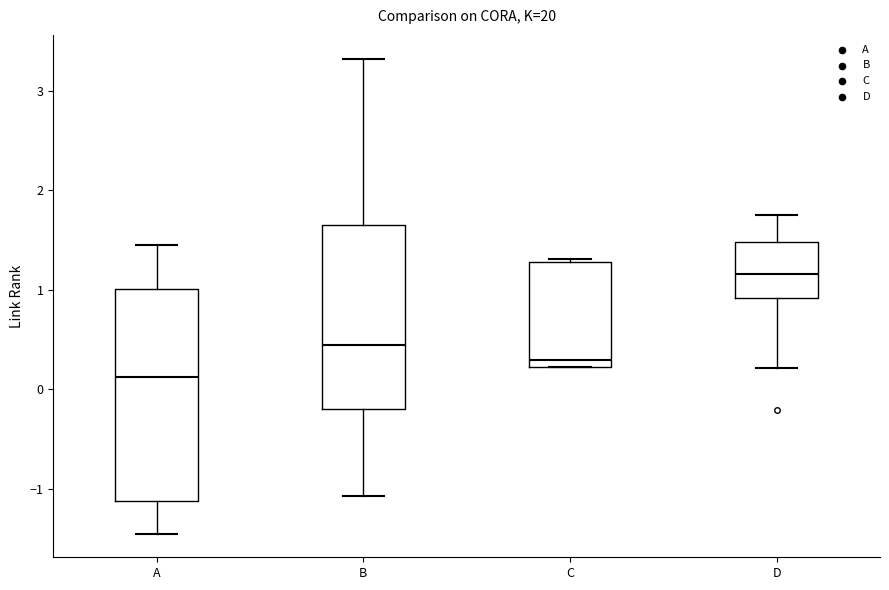

Comparing the boxes themselves (not the whiskers), which one is the tallest?

A